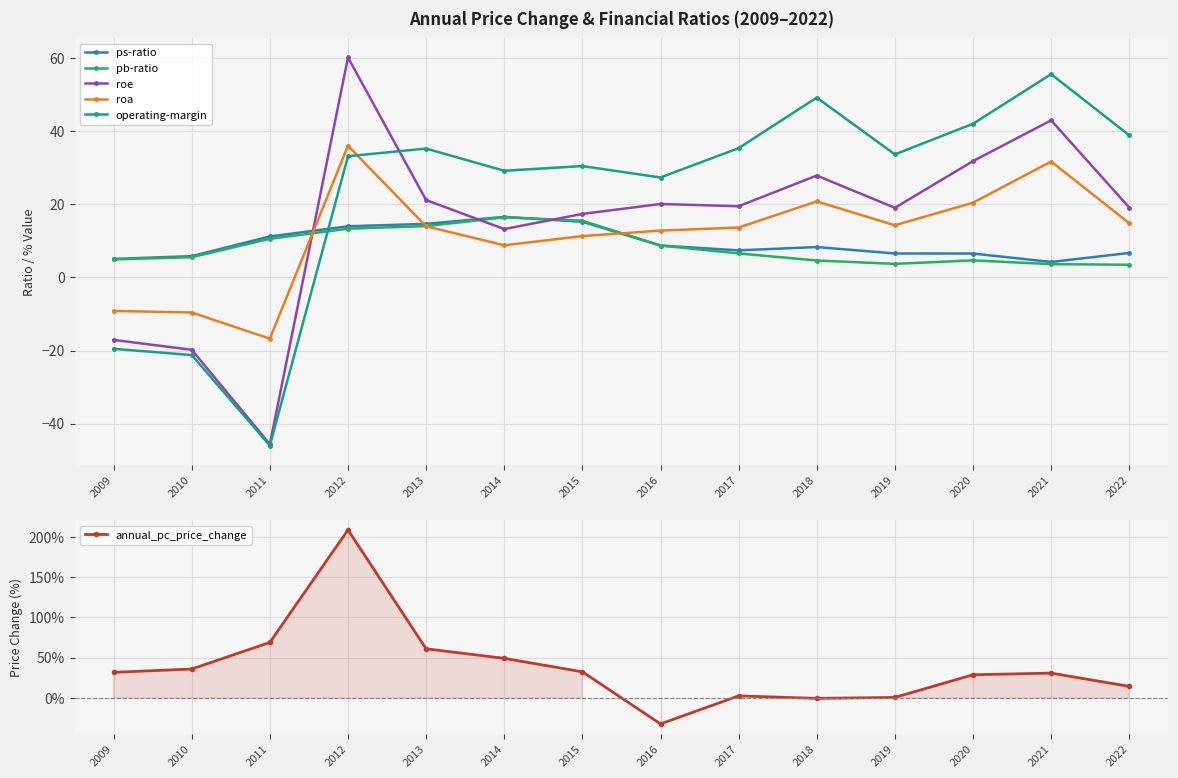

What is the minimum value for operating-margin?

-46.0